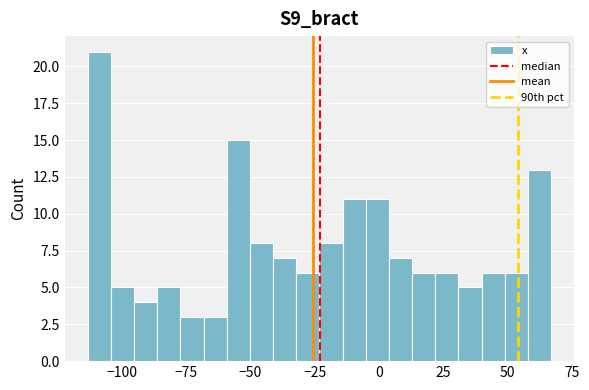

Read against the x-axis, roughly where is the centre of the tallest bar?

-110